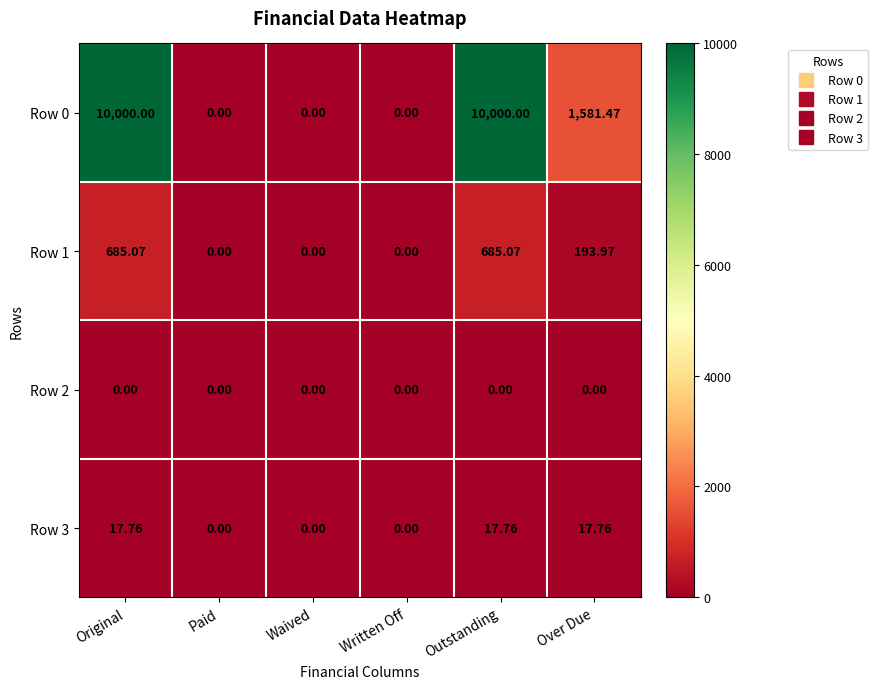

At Outstanding, list the series in order from smallest to largest.

Row 2, Row 3, Row 1, Row 0